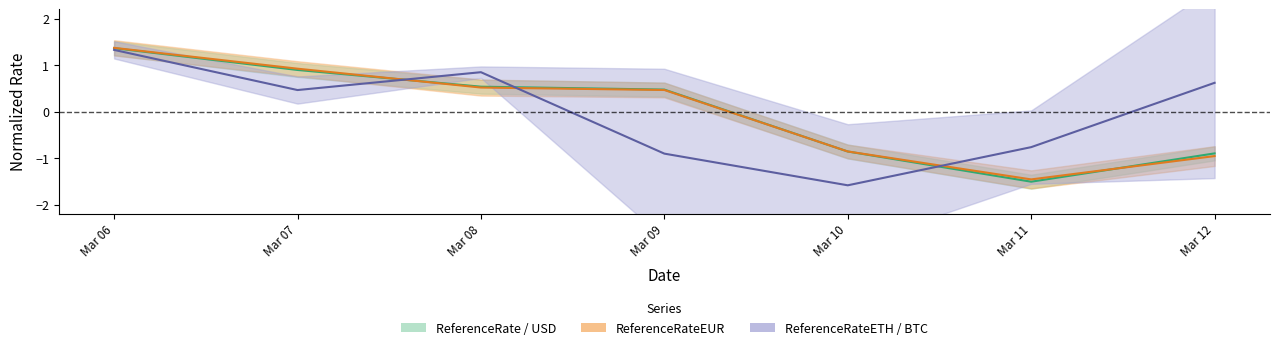

Reading left to right, extract all data points from this chart.

ReferenceRate: 1.4	0.9	0.5	0.5	-0.9	-1.5	-0.9
ReferenceRateETH: 1.3	0.5	0.8	-0.9	-1.6	-0.8	0.6
ReferenceRateEUR: 1.4	0.9	0.5	0.5	-0.9	-1.5	-1.0